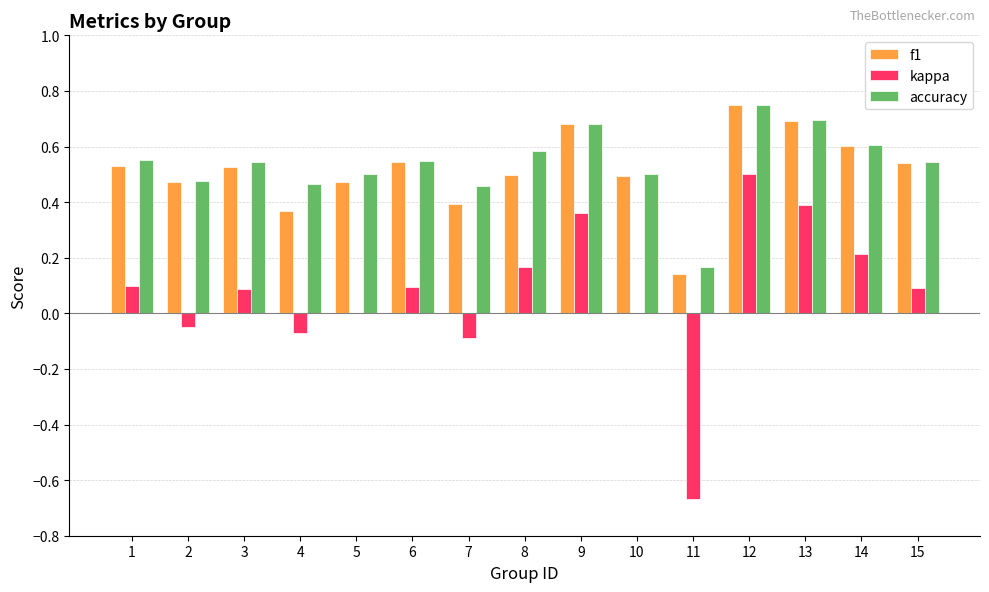

What is the sum of the f1 values at 12 and 5?

1.2